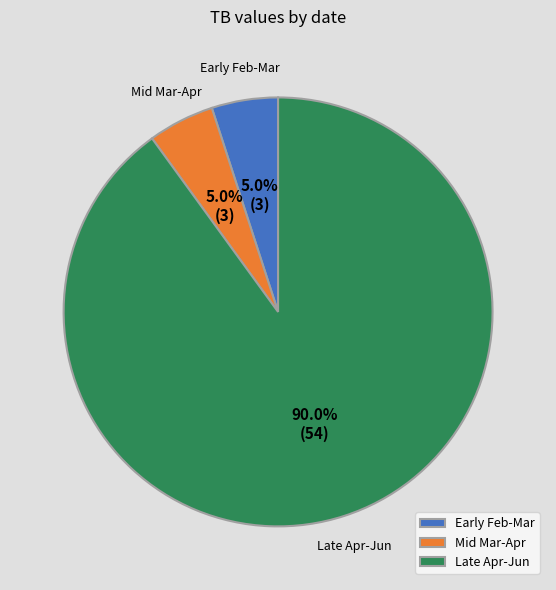

Does any single category account for the majority?

Yes